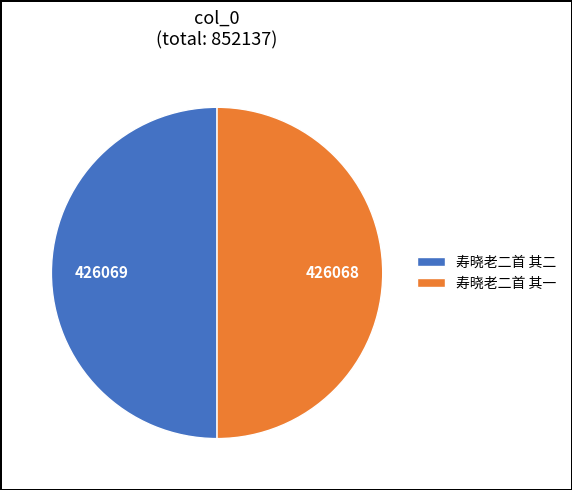

Approximately how many times larger is the value at 寿晓老二首 其二 compared to 寿晓老二首 其一?

1.0